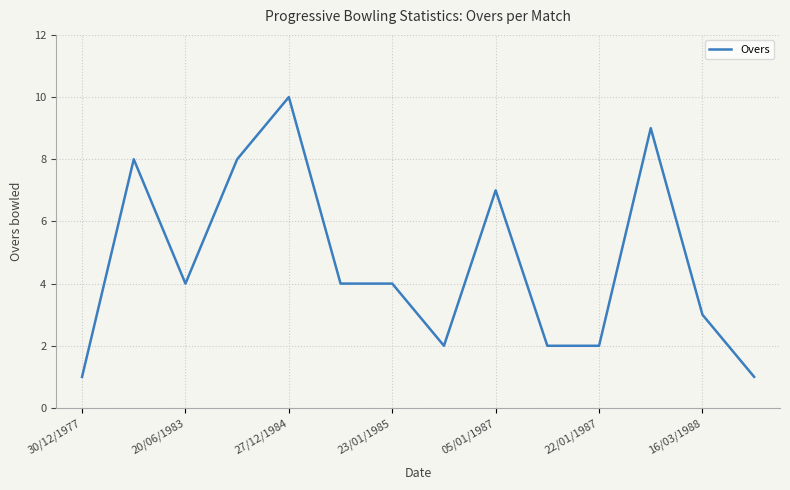

What is the difference between the maximum and minimum values?

9